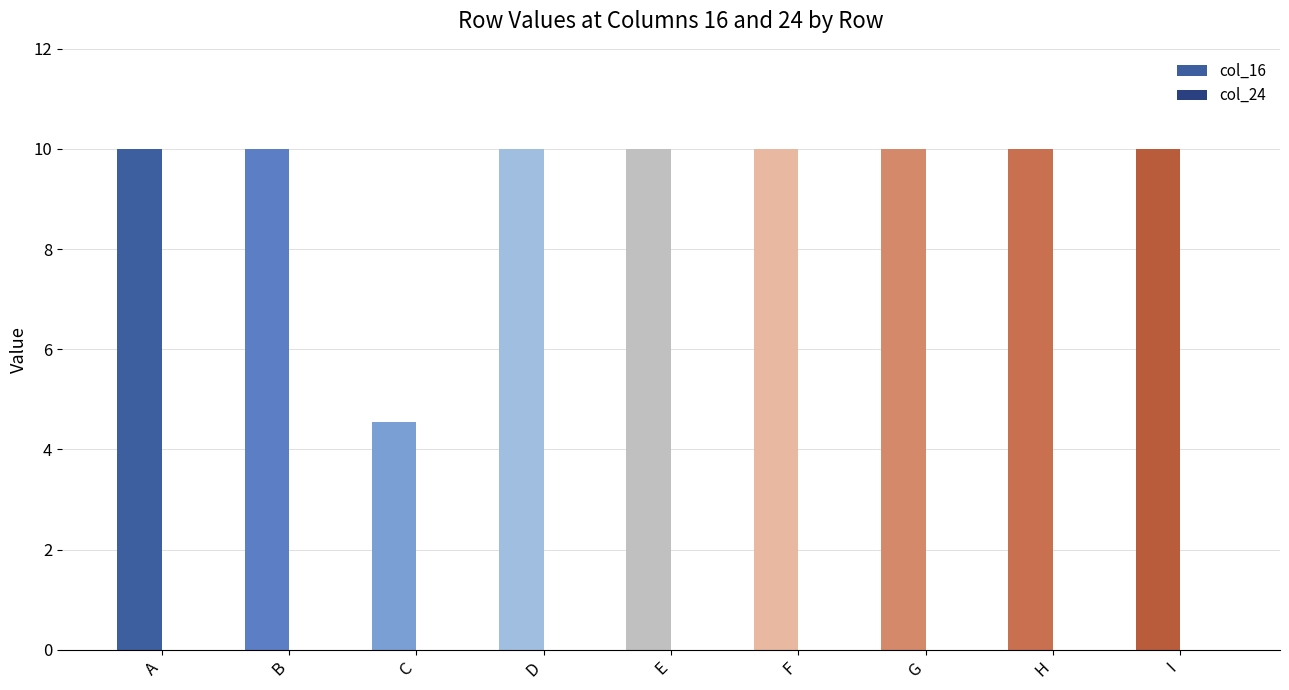

At which category does the chart reach its minimum across all series?

C